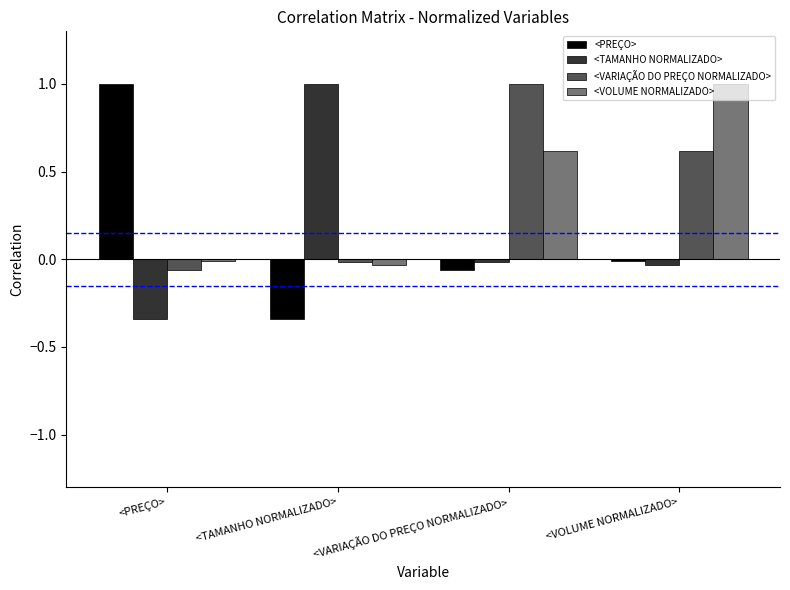

What is the greatest value displayed?

1.0